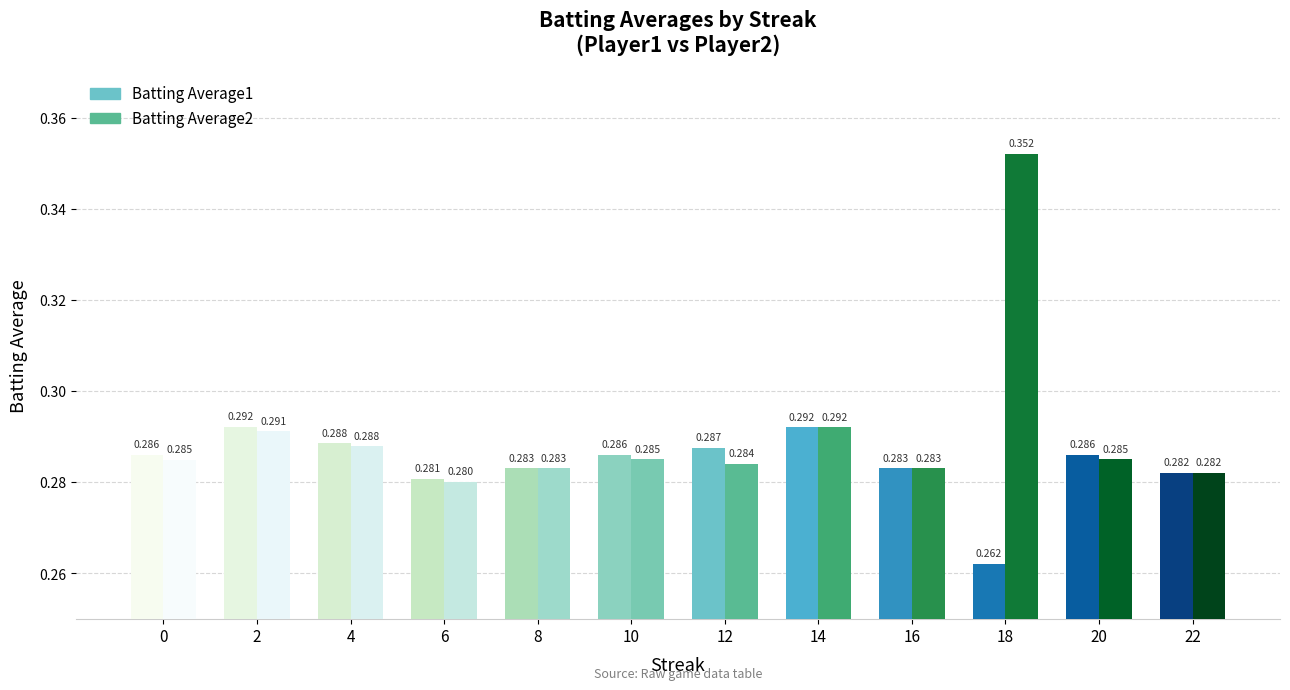

How many bars are there in total?

24